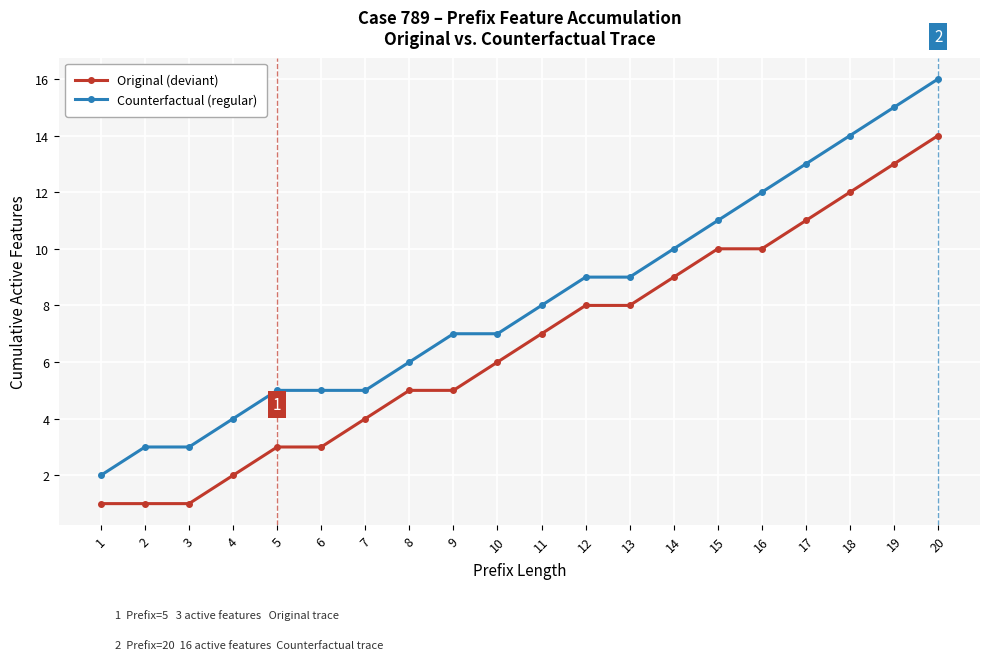

At 10, list the series in order from smallest to largest.

Original (deviant), Counterfactual (regular)